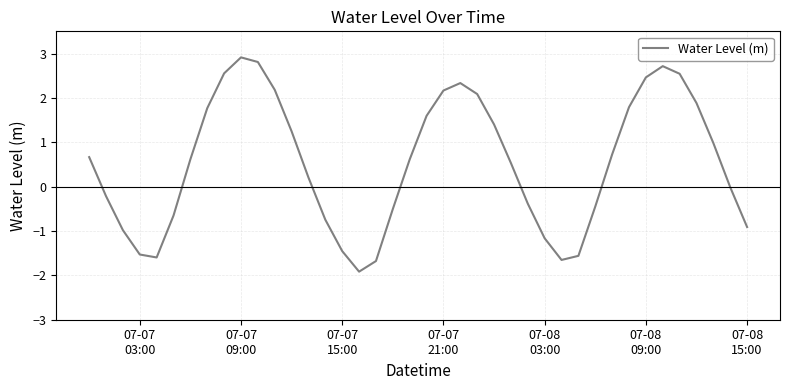

What is the difference between the maximum and minimum values?

4.8